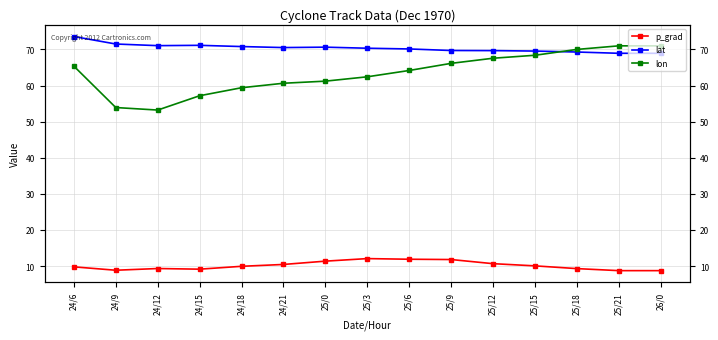

Rank the categories by lon value from lowest to highest.

24/12, 24/9, 24/15, 24/18, 24/21, 25/0, 25/3, 25/6, 24/6, 25/9, 25/12, 25/15, 25/18, 25/21, 26/0